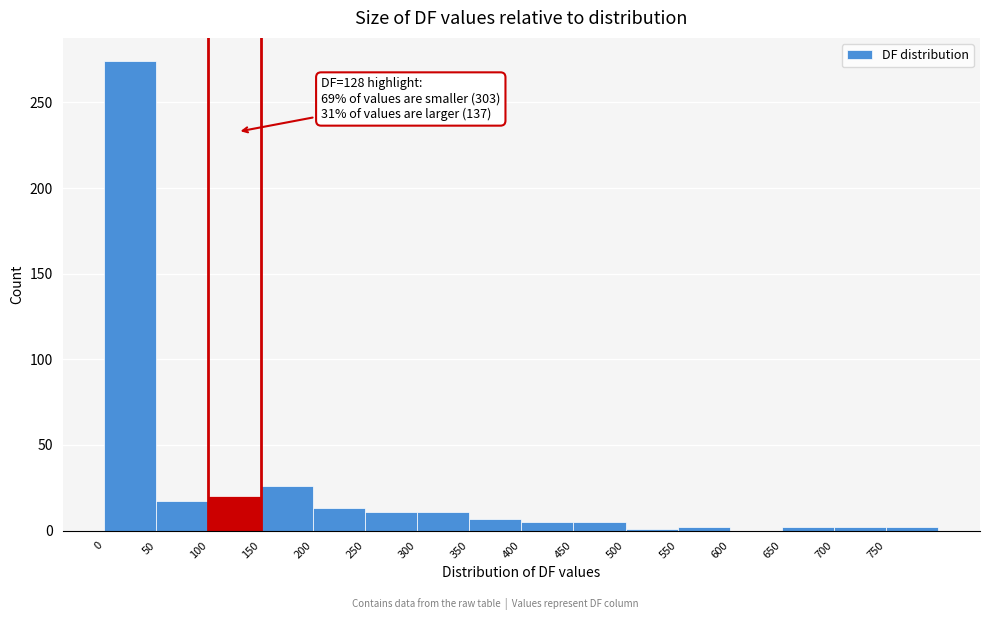

Which range on the x-axis has the tallest bar?

0 to 50